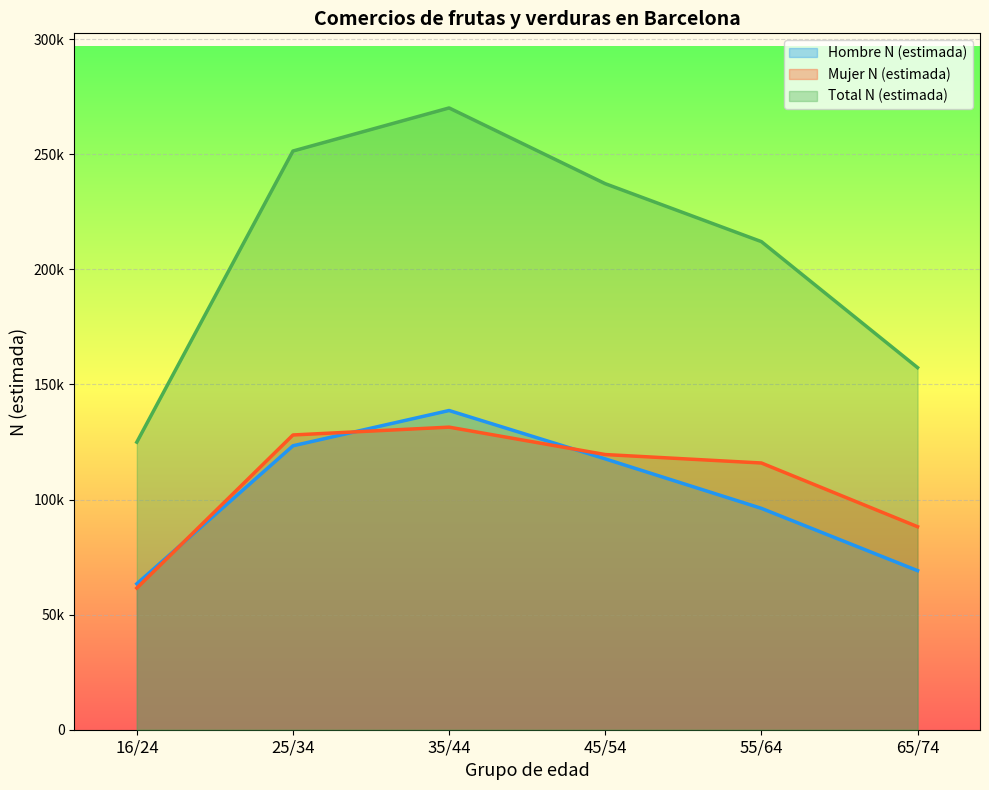

Between 65/74 and 45/54, which is larger?

45/54